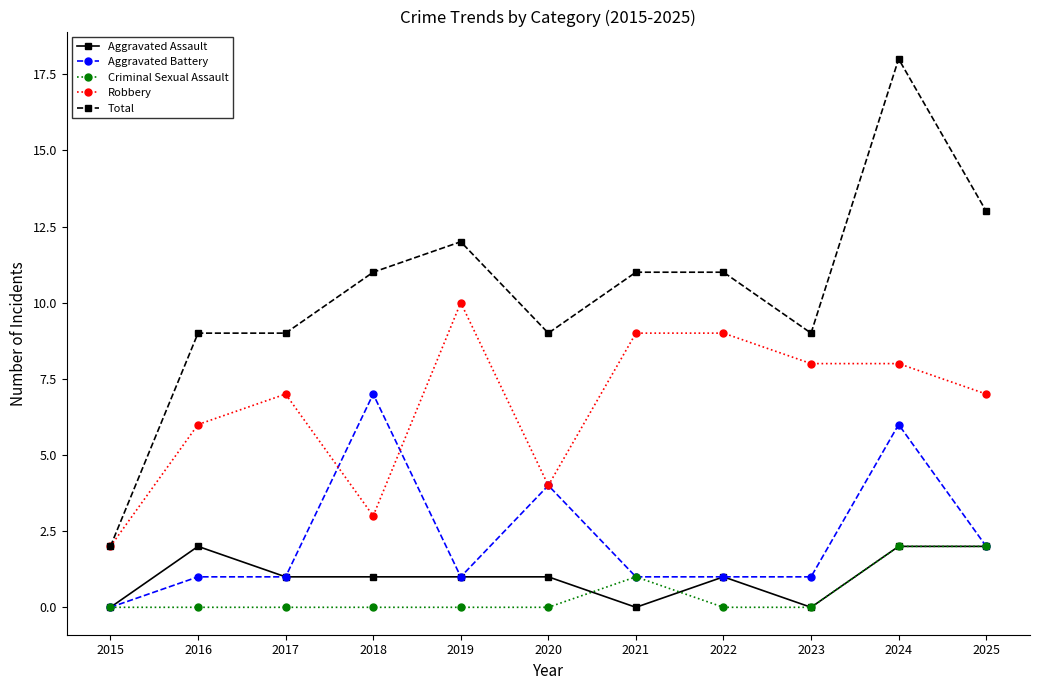

At which label is Criminal Sexual Assault closest to 1?

2021